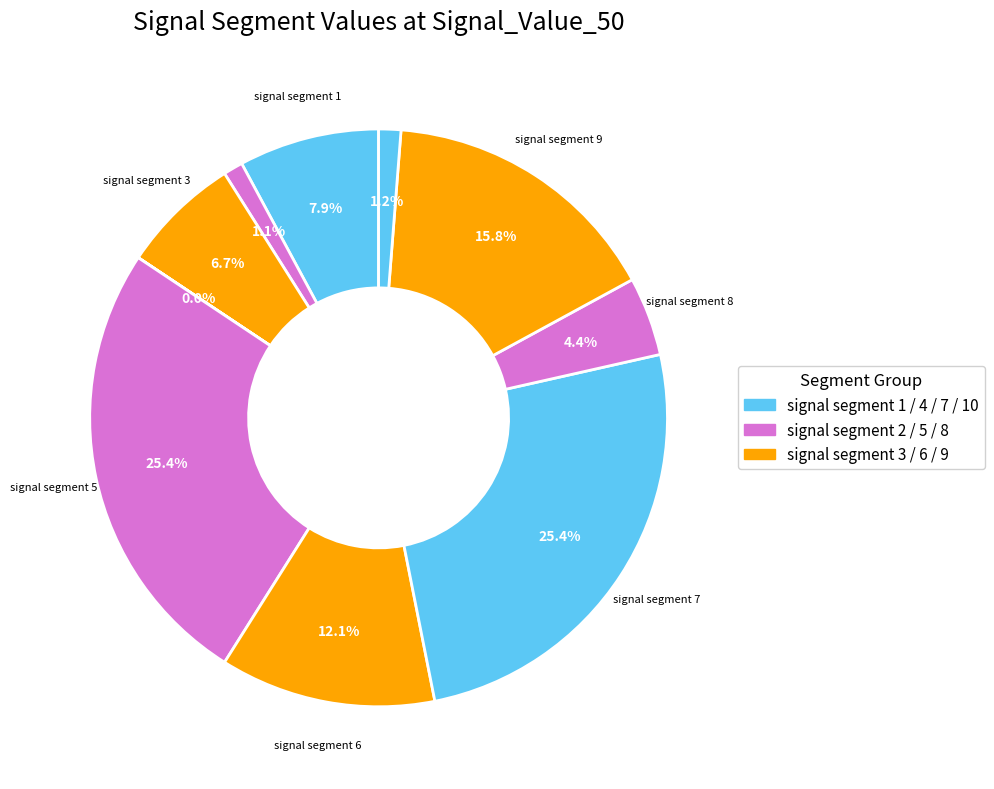

Count the number of slices in the pie.

10